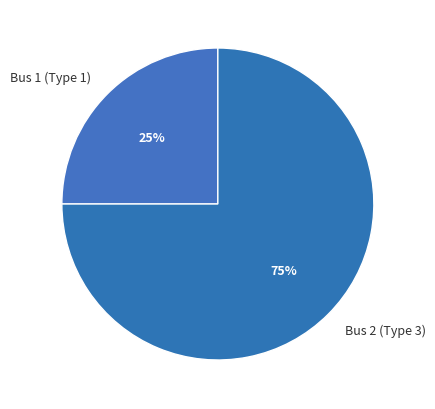

Approximately how many times larger is the value at Bus 2 (Type 3) compared to Bus 1 (Type 1)?

3.0